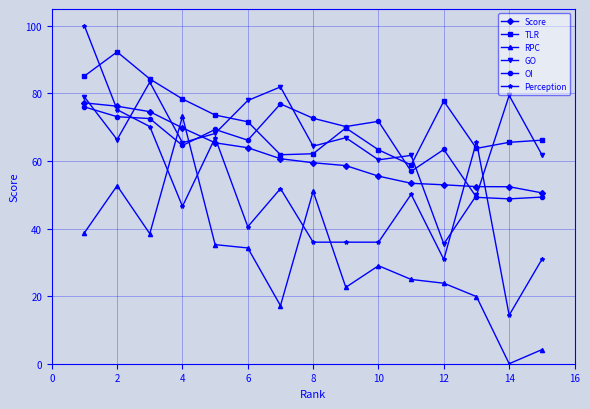

What is the value of the Perception point at the 9th from the left?

36.0